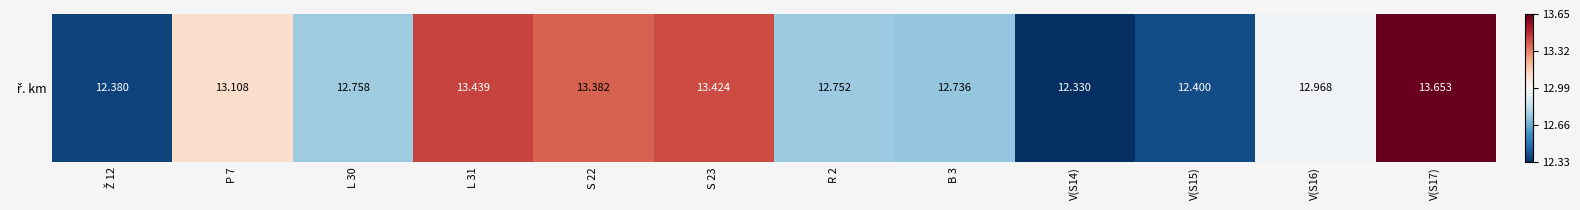

What is the change in value from B 3 to V(S17)?

+0.9